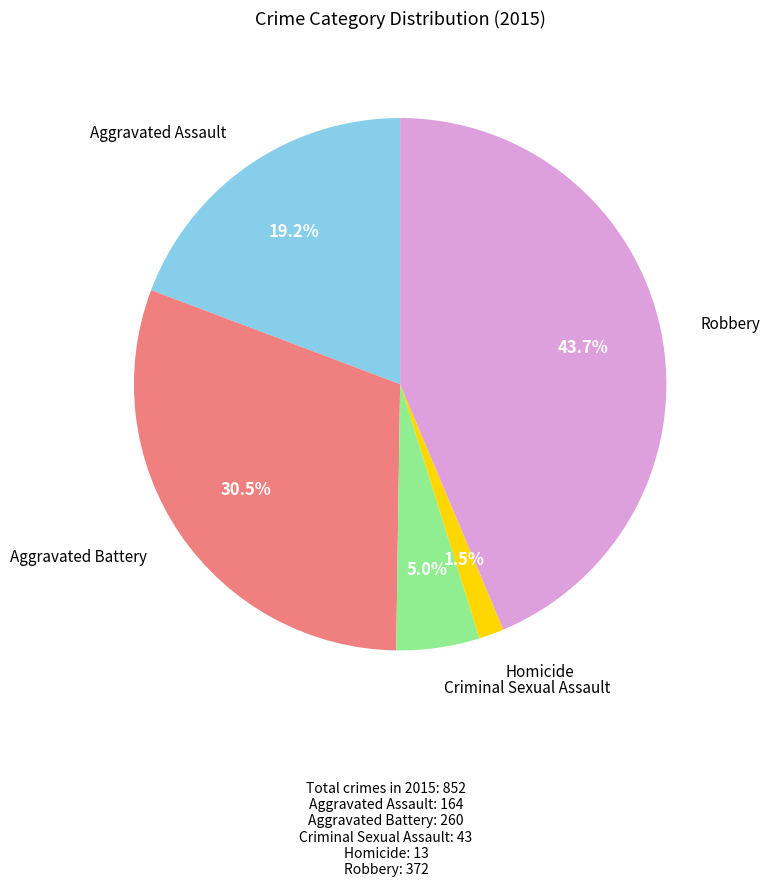

Which has a higher value, Aggravated Battery or Homicide?

Aggravated Battery